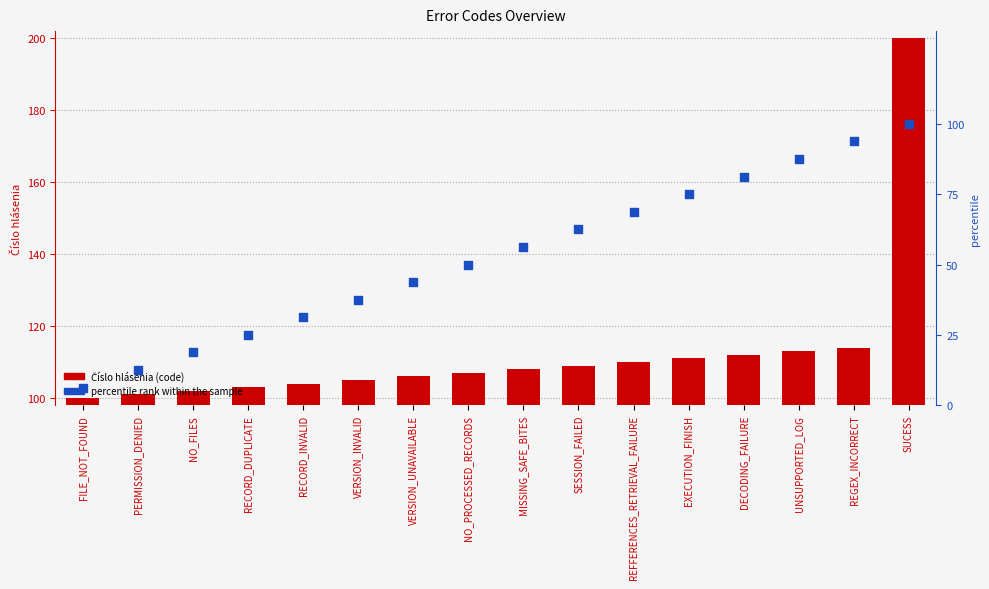

What are all the series names shown in the legend?

Číslo hlásenia, percentile rank within the sample